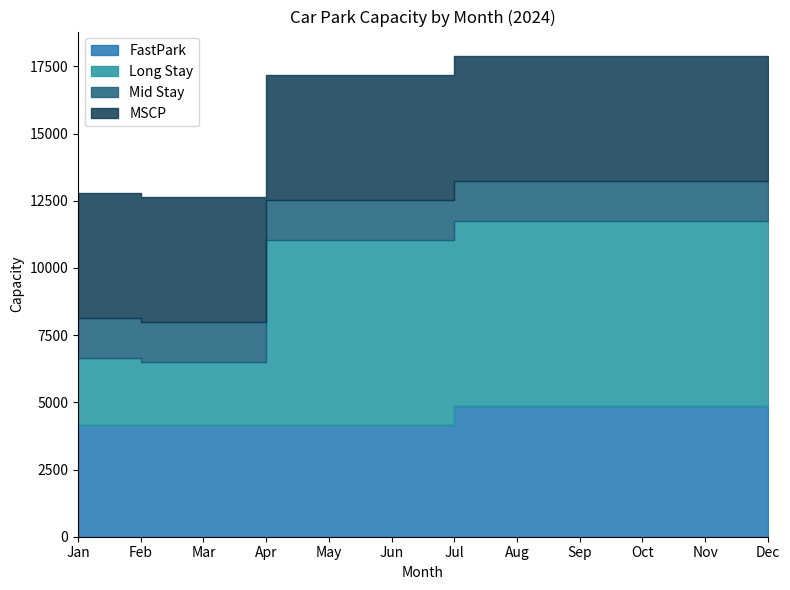

Between Mar and Aug, which series saw the biggest shift?

Long Stay